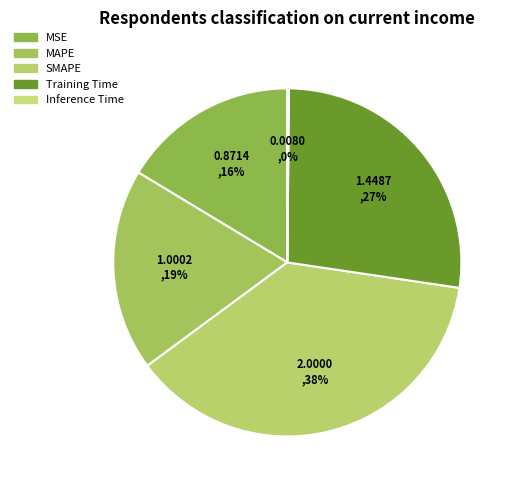

Between Inference Time and MAPE, which is larger?

MAPE